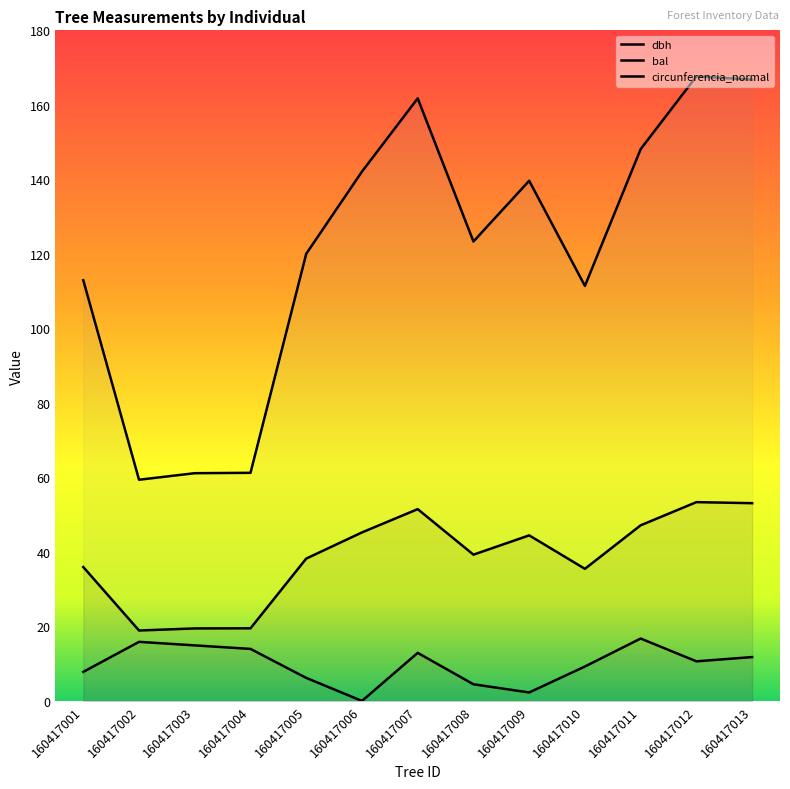

At which category does the chart reach its peak across all series?

160417012